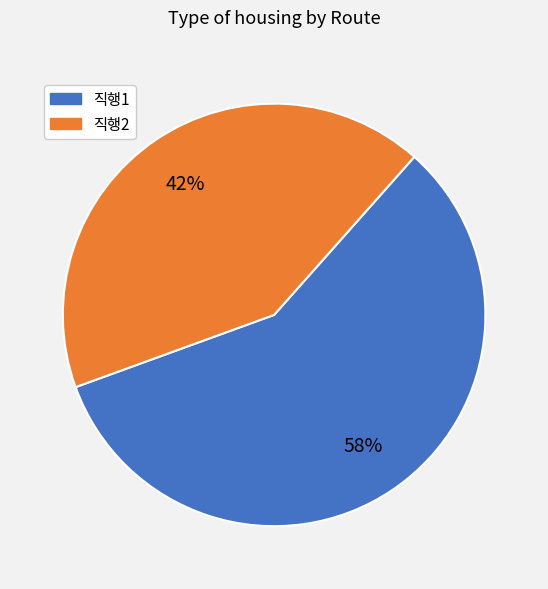

What is the largest slice in the pie chart?

직행1